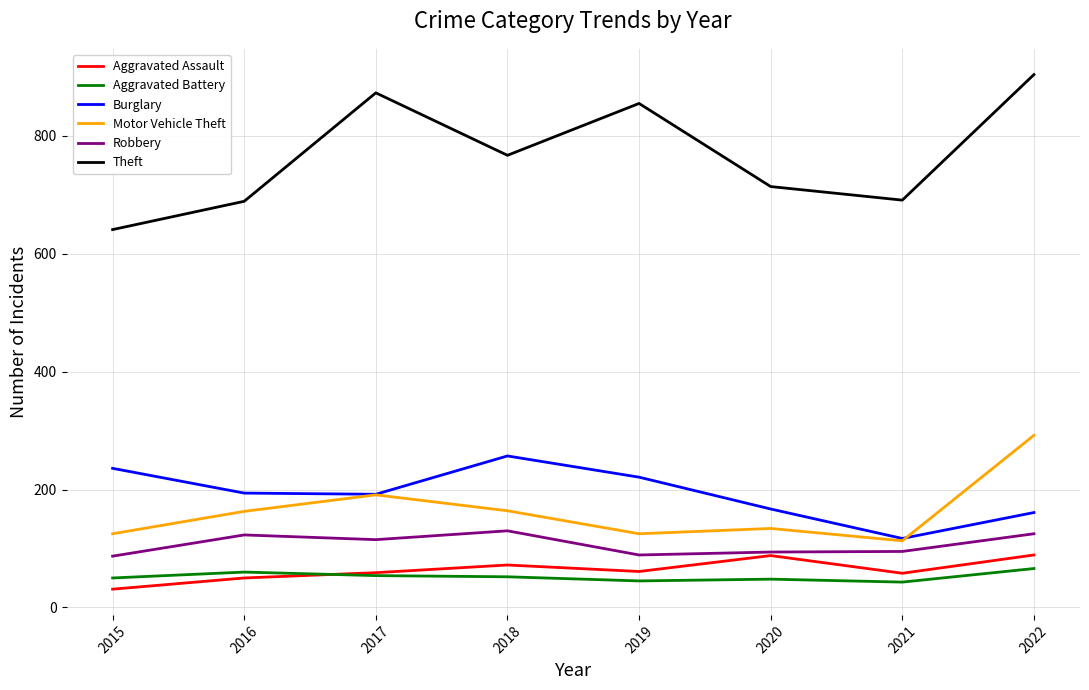

What is the smallest value displayed?

31